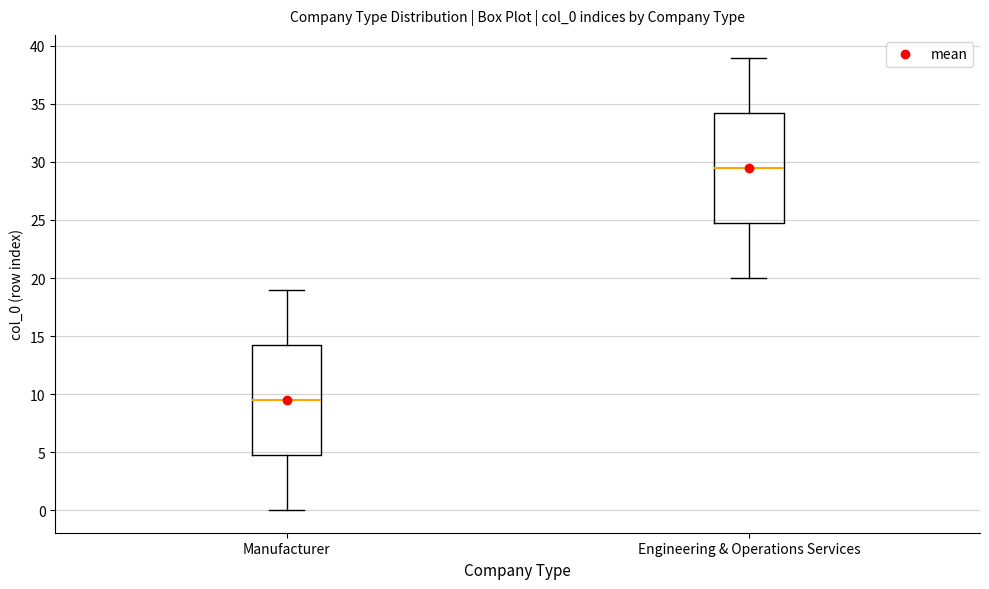

Which box has the highest median line?

Engineering & Operations Services